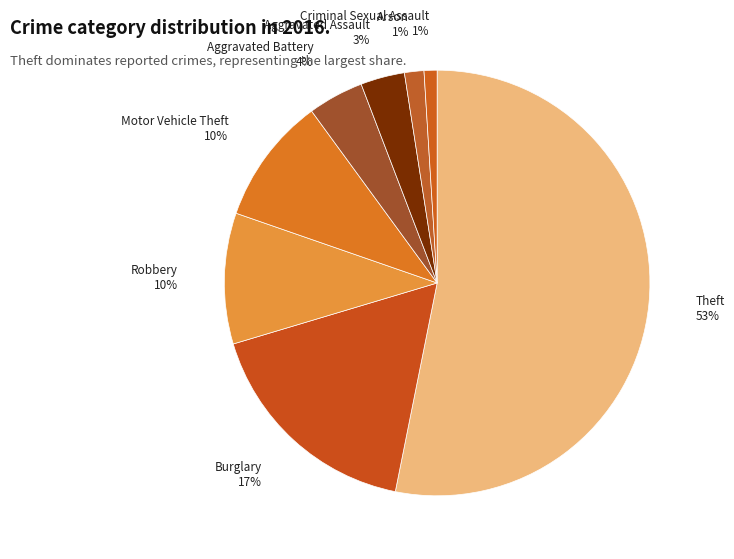

How many segments does this pie chart have?

8